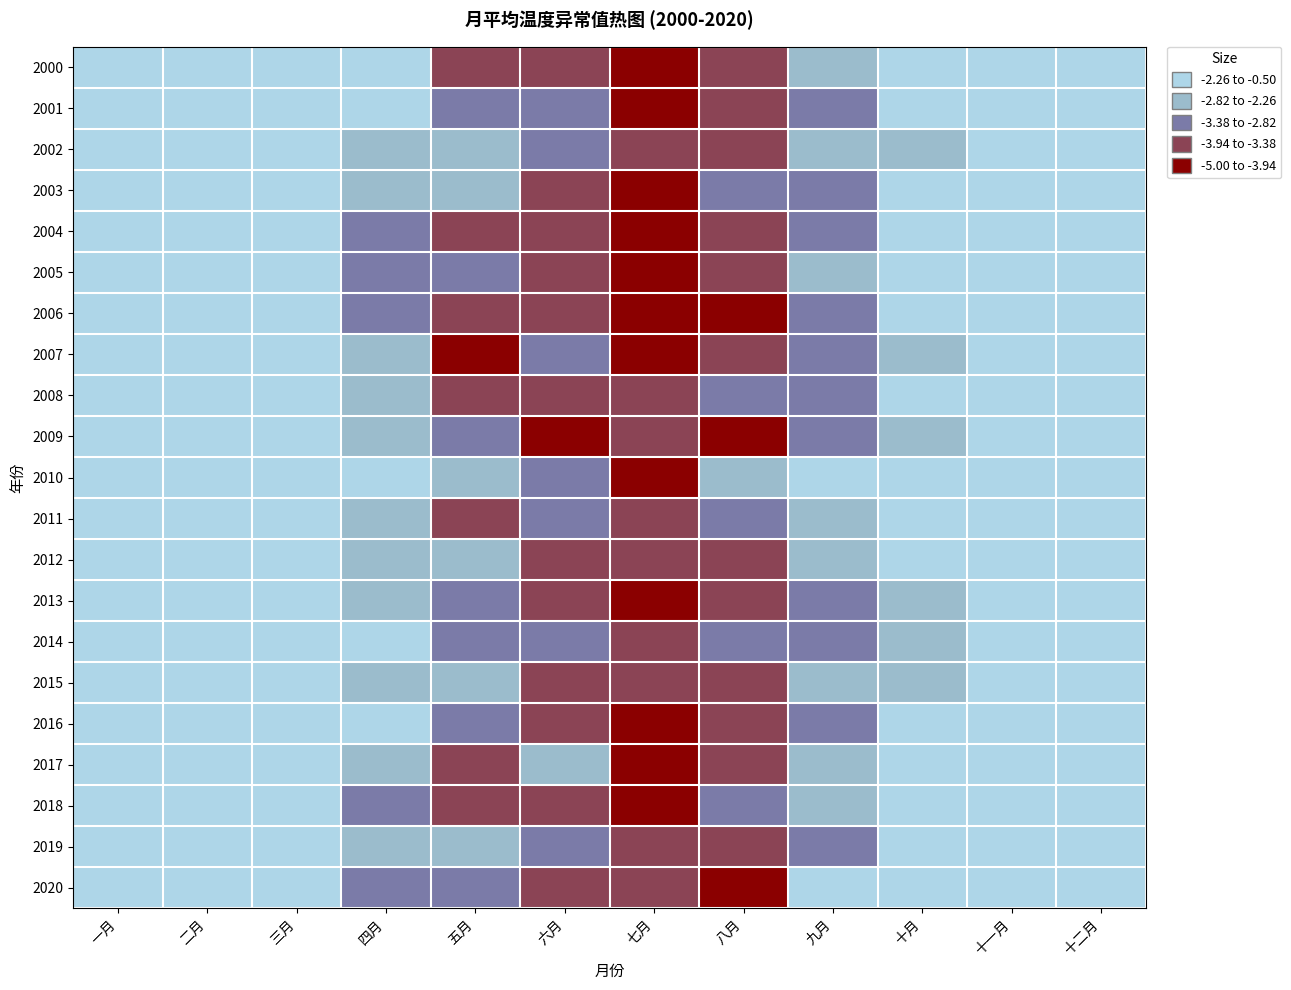

Between 一月 and 九月, which is larger?

一月